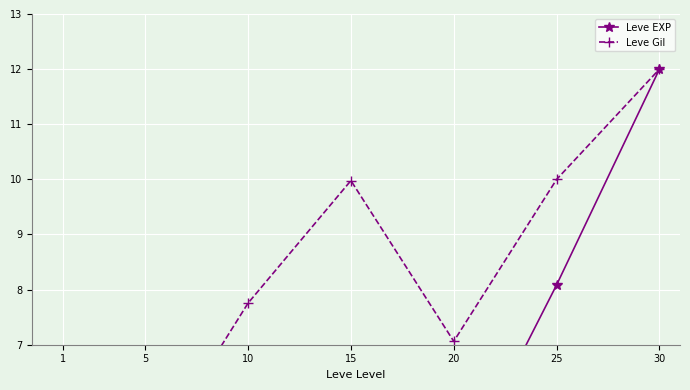

What is the value of the Leve Gil point at the 1st from the left?

3.6